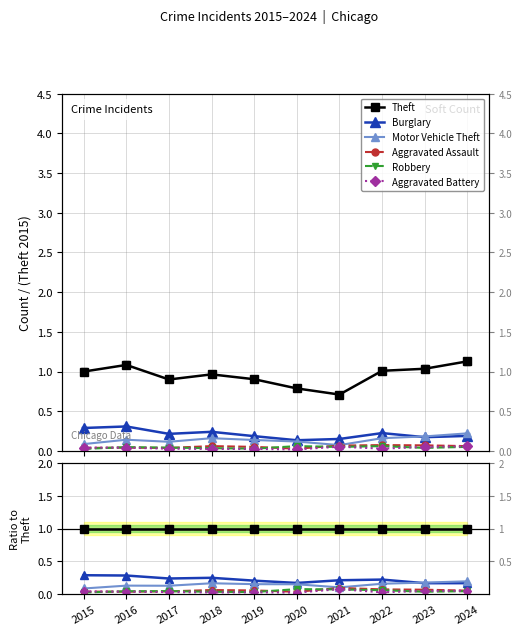

What is the difference between the maximum and minimum values in the Aggravated Assault series?

0.1